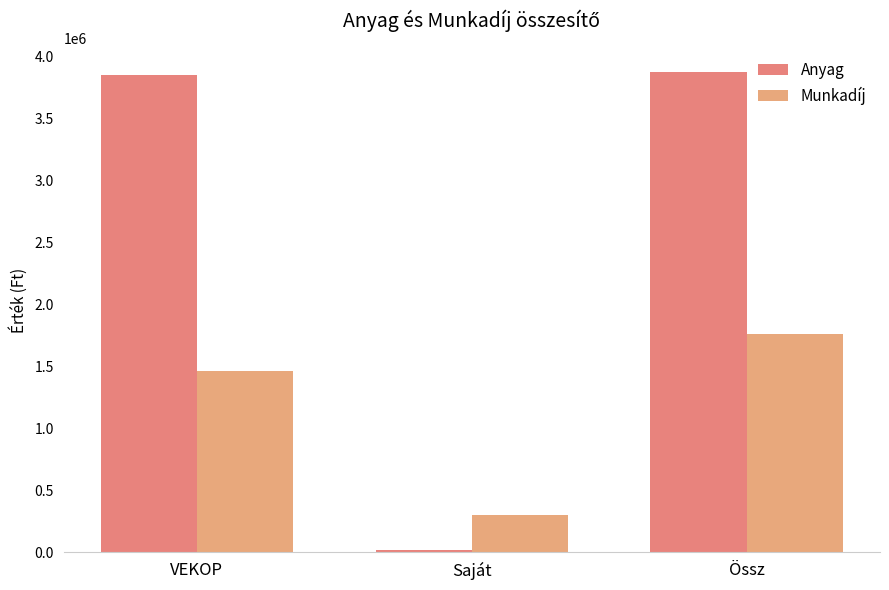

What is the difference between the Anyag values at Össz and Saját?

3851234.4